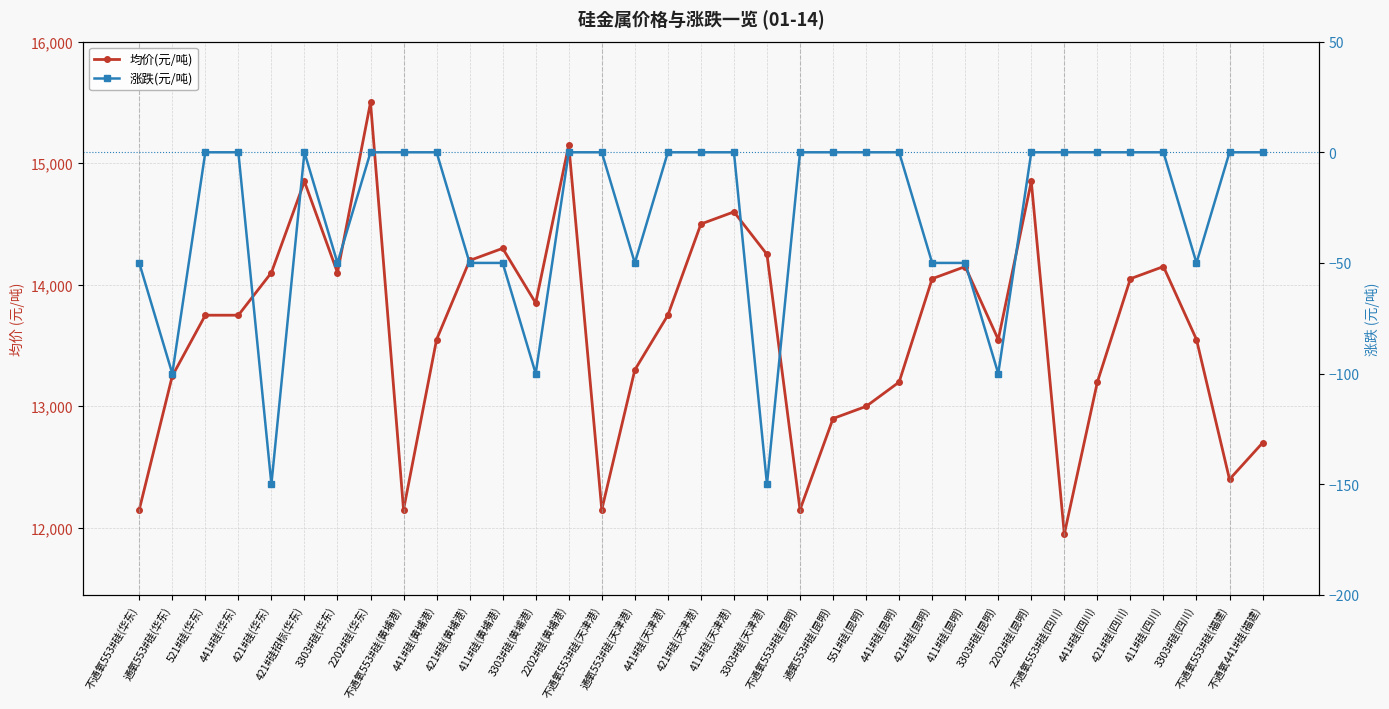

List the labels in order of 均价(元/吨) value, largest first.

2202#硅(华东), 2202#硅(黄埔港), 421#硅招标(华东), 2202#硅(昆明), 411#硅(天津港), 421#硅(天津港), 411#硅(黄埔港), 3303#硅(天津港), 421#硅(黄埔港), 411#硅(昆明), 411#硅(四川), 421#硅(华东), 3303#硅(华东), 421#硅(昆明), 421#硅(四川), 3303#硅(黄埔港), 521#硅(华东), 441#硅(华东), 441#硅(天津港), 441#硅(黄埔港), 3303#硅(昆明), 3303#硅(四川), 通氧553#硅(天津港), 通氧553#硅(华东), 441#硅(昆明), 441#硅(四川), 551#硅(昆明), 通氧553#硅(昆明), 不通氧441#硅(福建), 不通氧553#硅(福建), 不通氧553#硅(华东), 不通氧553#硅(黄埔港), 不通氧553#硅(天津港), 不通氧553#硅(昆明), 不通氧553#硅(四川)